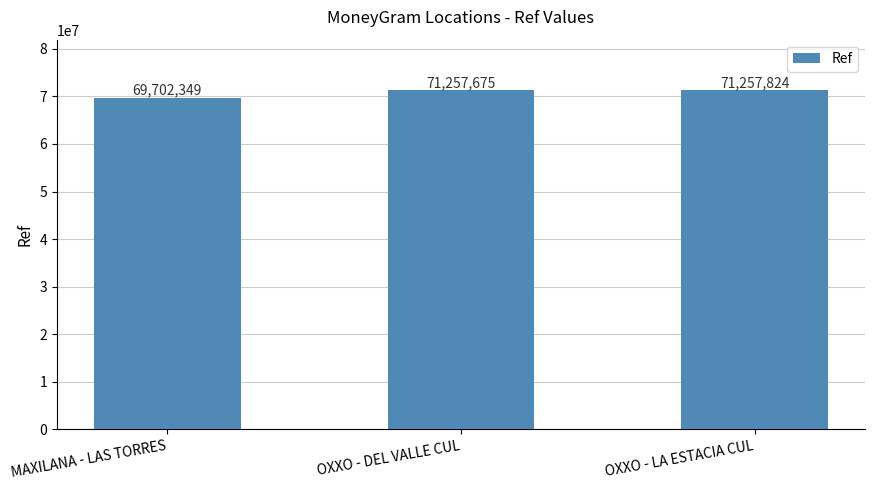

How many categories are shown in the chart?

3